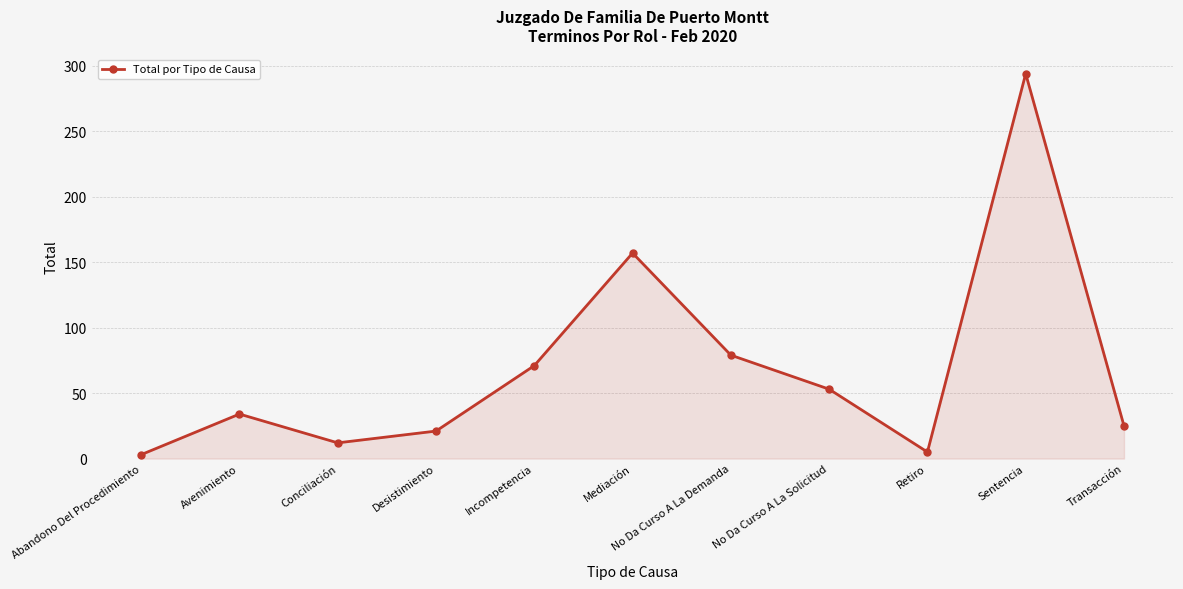

How many values are below 34?

5